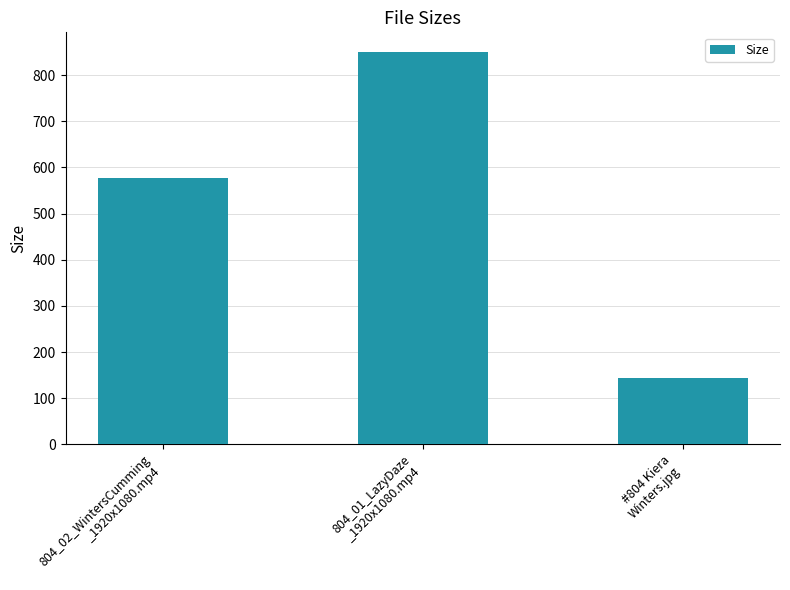

Which category has the lowest value across all series?

#804 Kiera
Winters.jpg